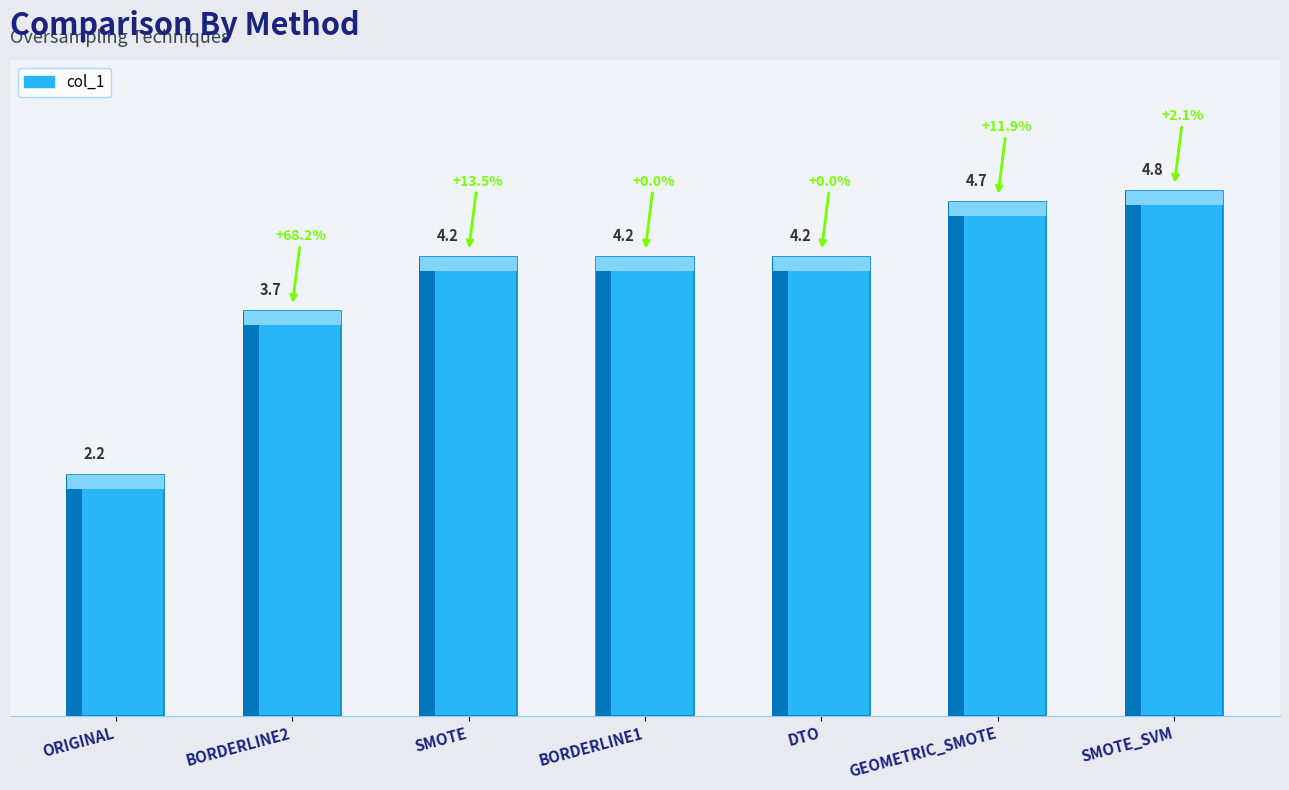

What is the ratio of the value at BORDERLINE2 to the value at ORIGINAL?

1.7